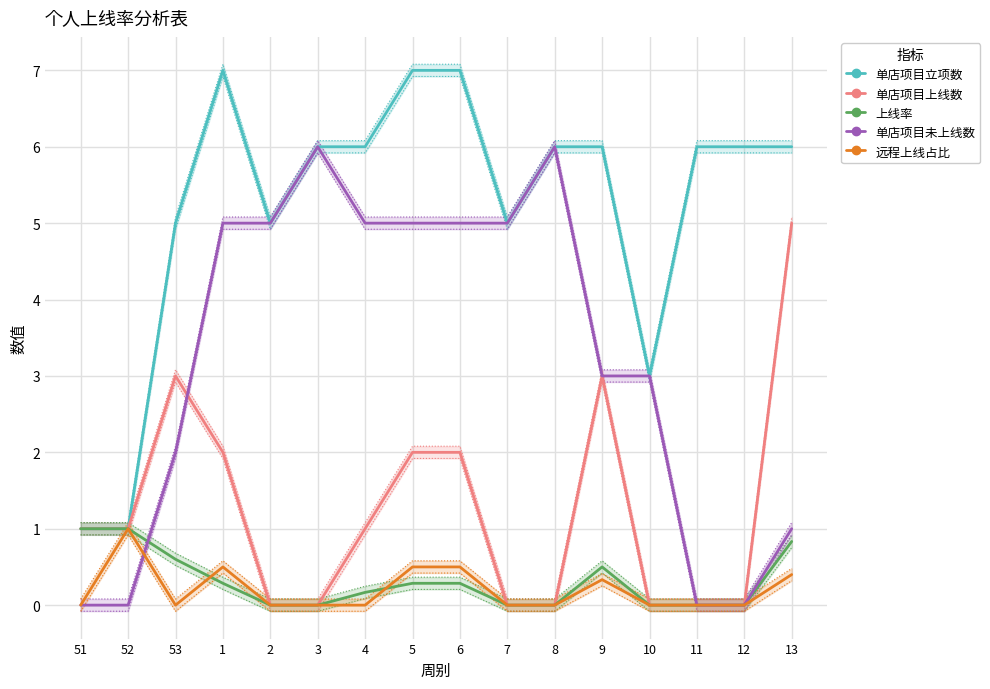

In 单店项目未上线数, how many points are higher than both neighbors (excluding endpoints)?

2